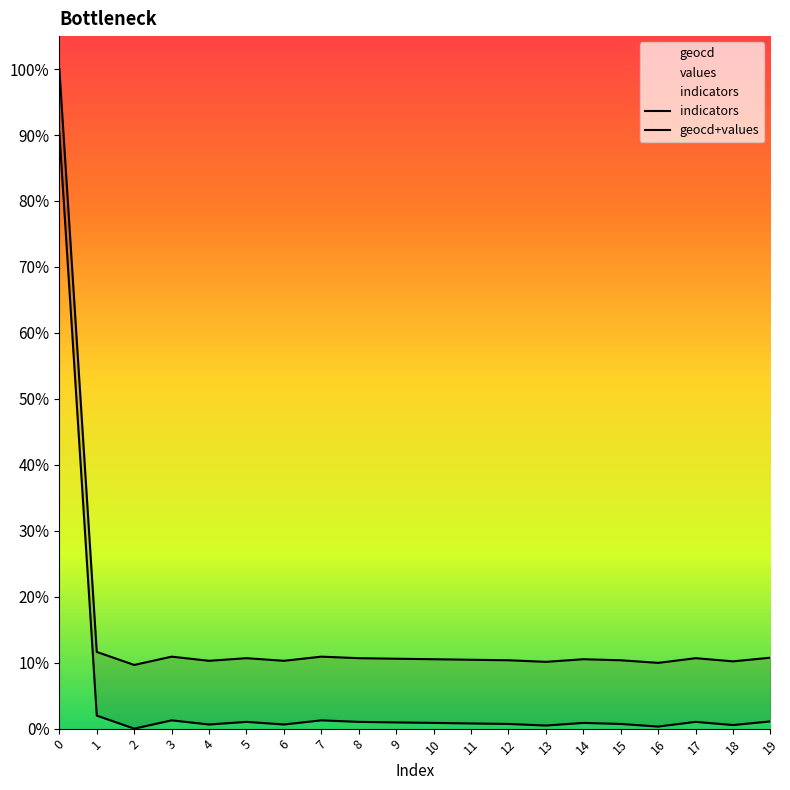

True or false: geocd+values has more than 1 interior local peaks.

True